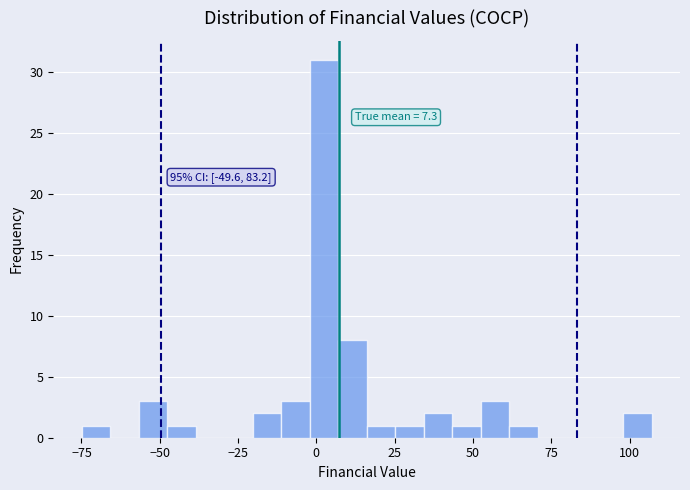

Around what value on the x-axis is the tallest bar? Give the approximate position of its centre, as read against the axis.

0